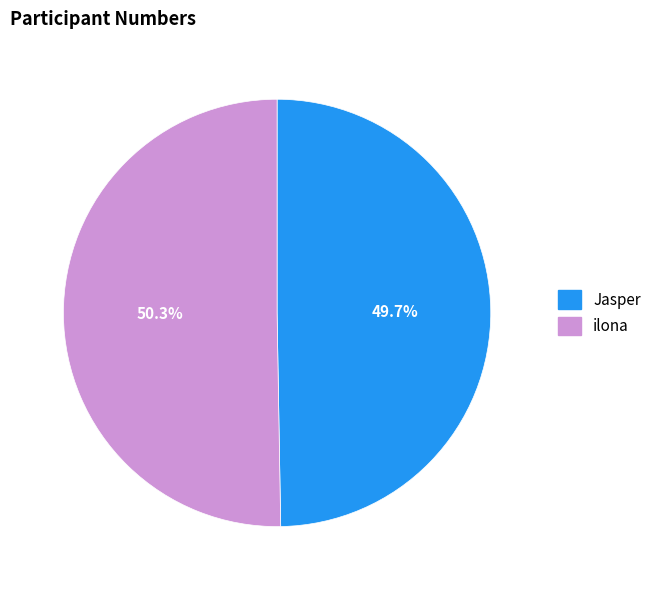

Rank the categories by value from lowest to highest.

Jasper, ilona